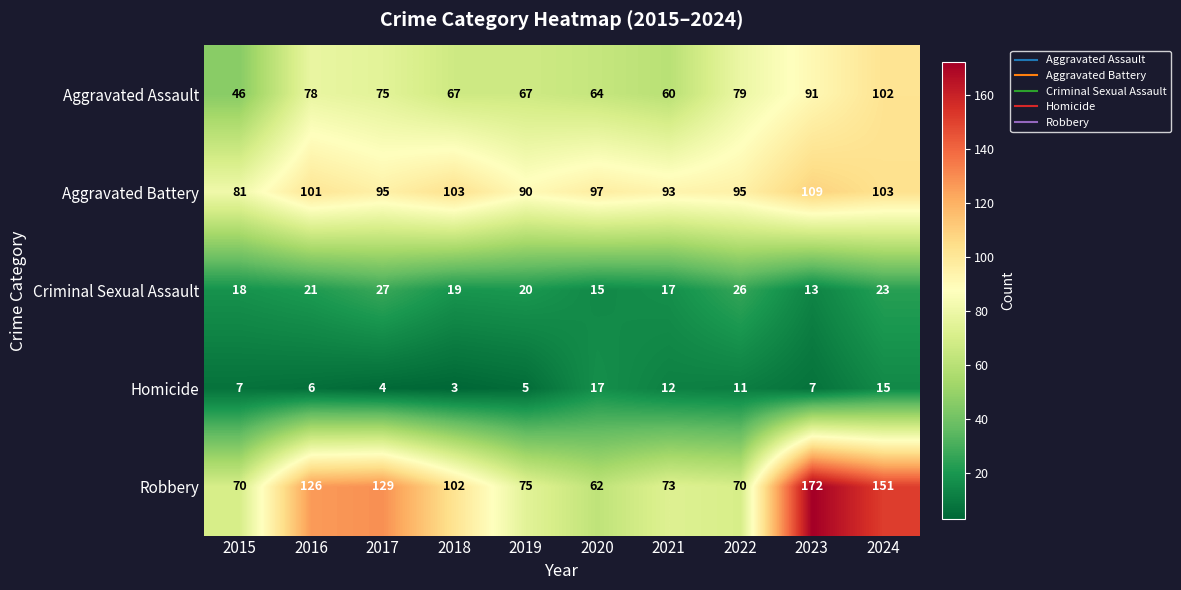

What is the difference between the maximum and minimum values in the Aggravated Assault series?

56